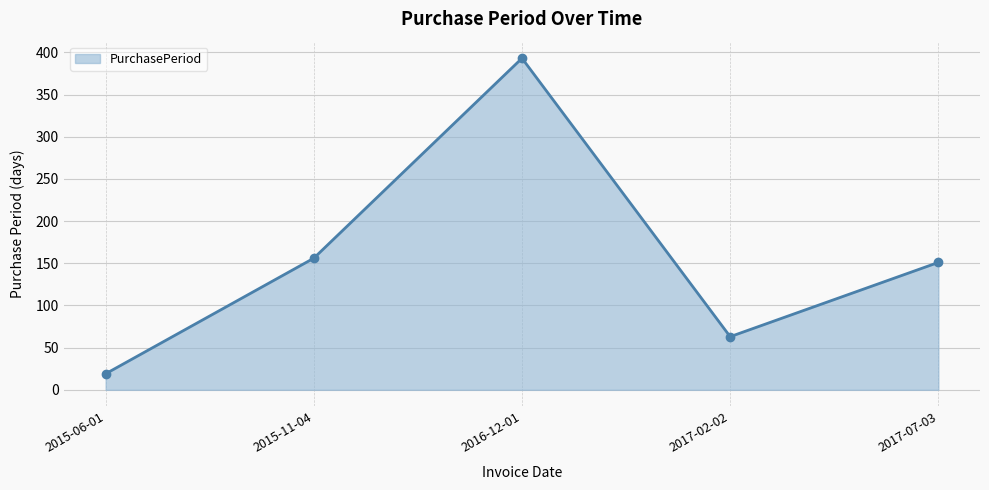

What is the sum of the values at 2015-06-01 and 2015-11-04?

175